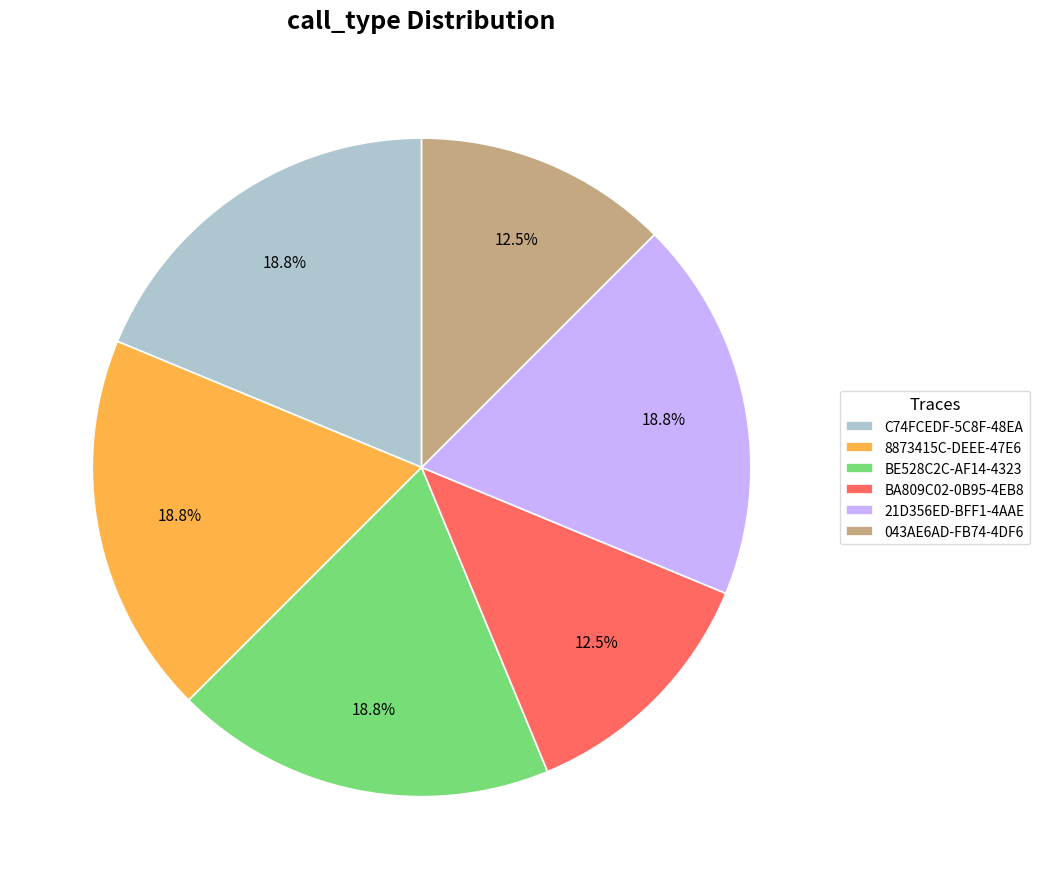

Does any single category account for the majority?

No